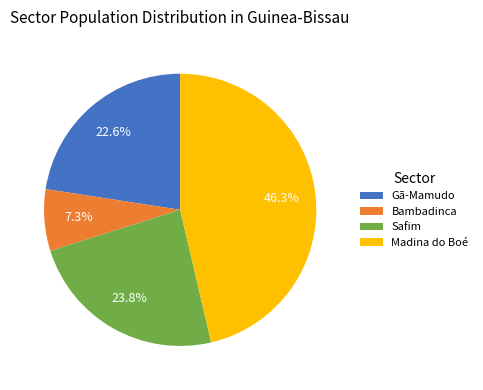

Which category has the smallest portion of the pie?

Bambadinca